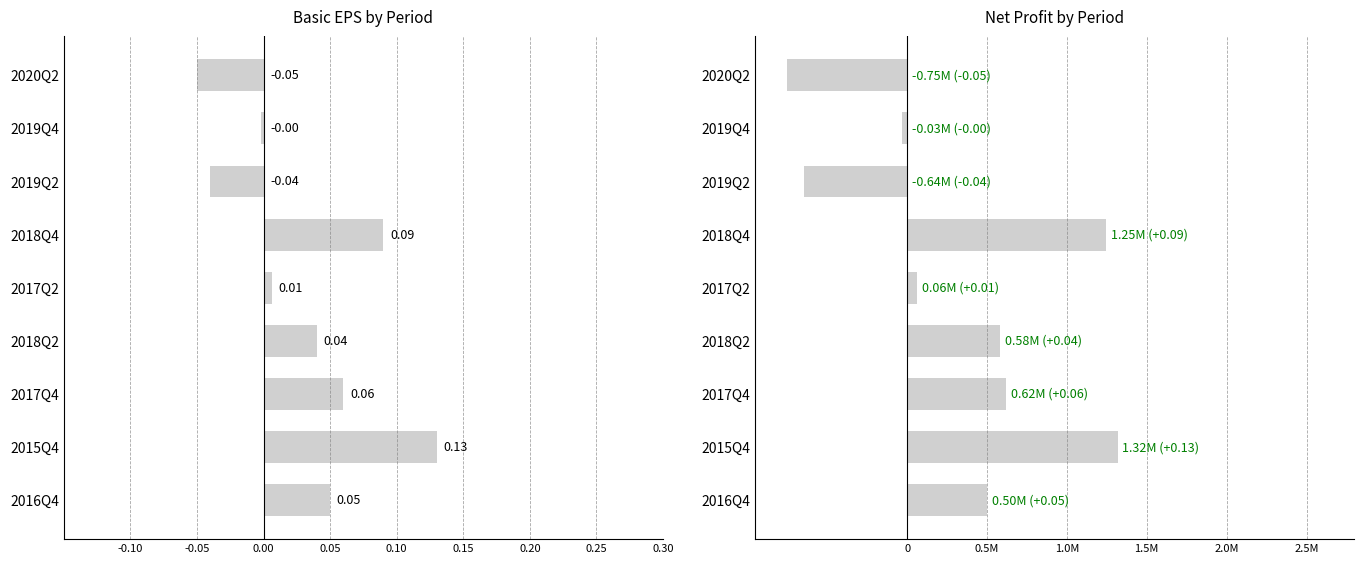

How many bars are there in total?

18